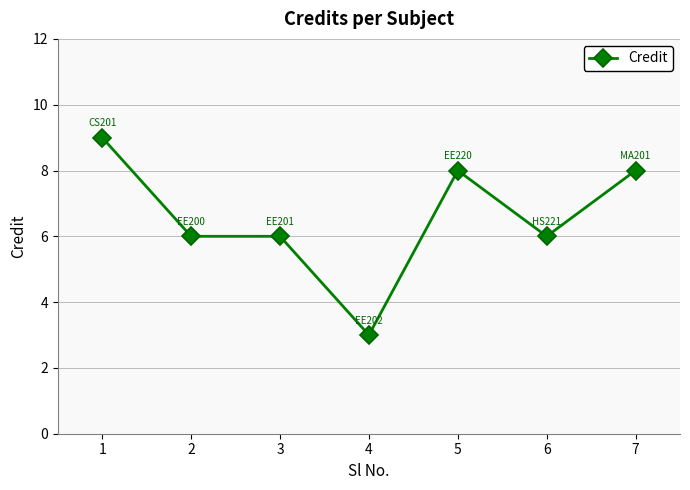

What is the difference between the maximum and minimum values?

6